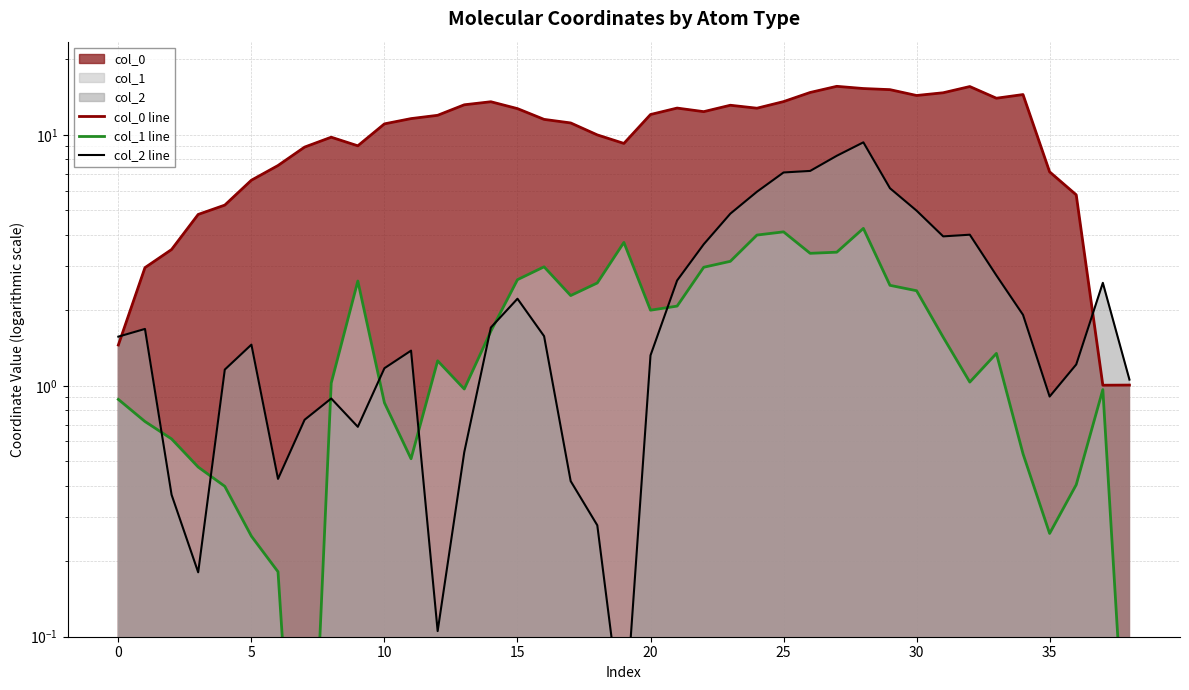

True or false: col_0 line has more than 0 interior local peaks.

True